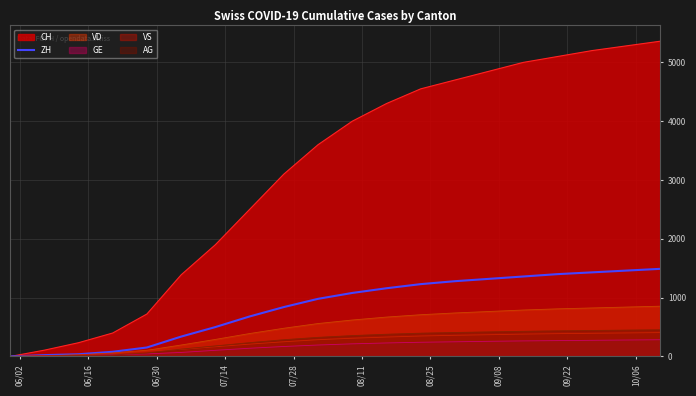

What is the maximum value shown in the chart?

5360